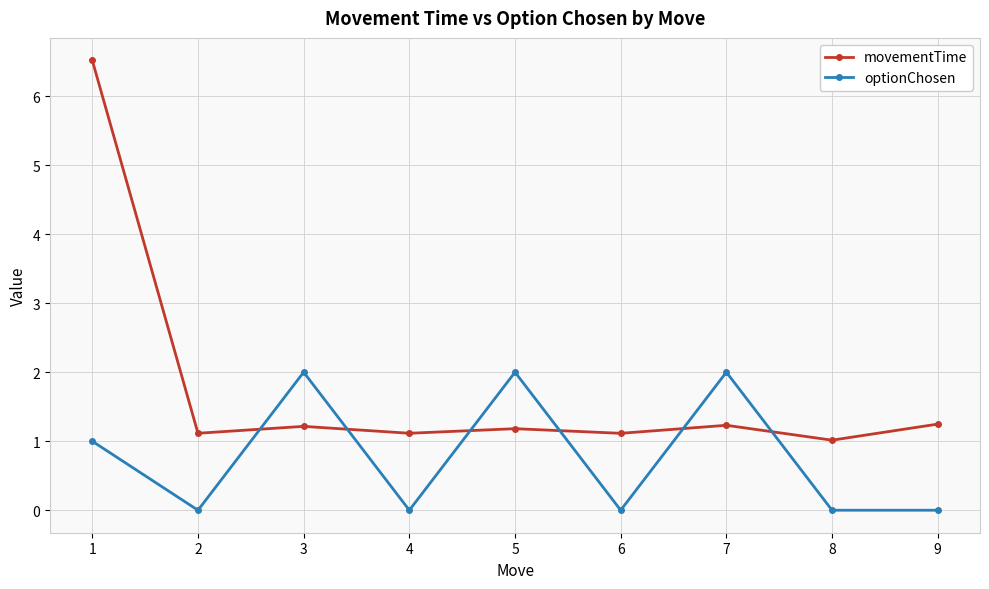

What is the total value across all series at 1?

7.5